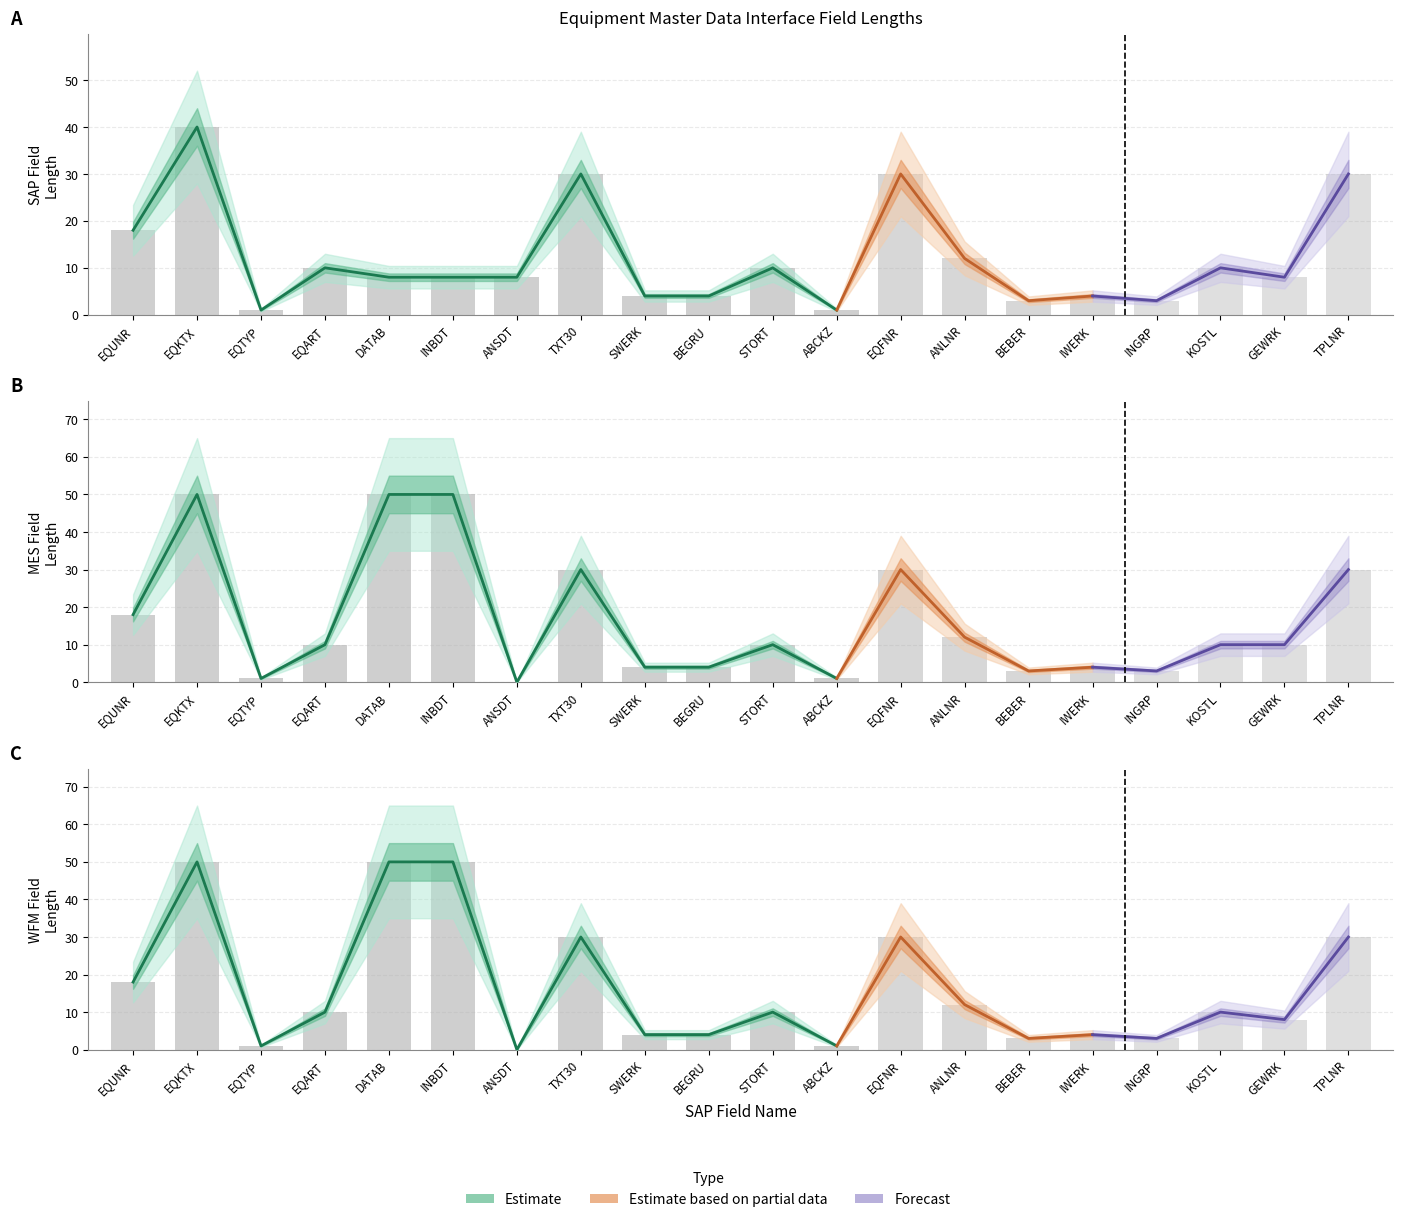

Is the value of SAP Field Length at SWERK greater than the value of WFM Field Length at GEWRK?

No